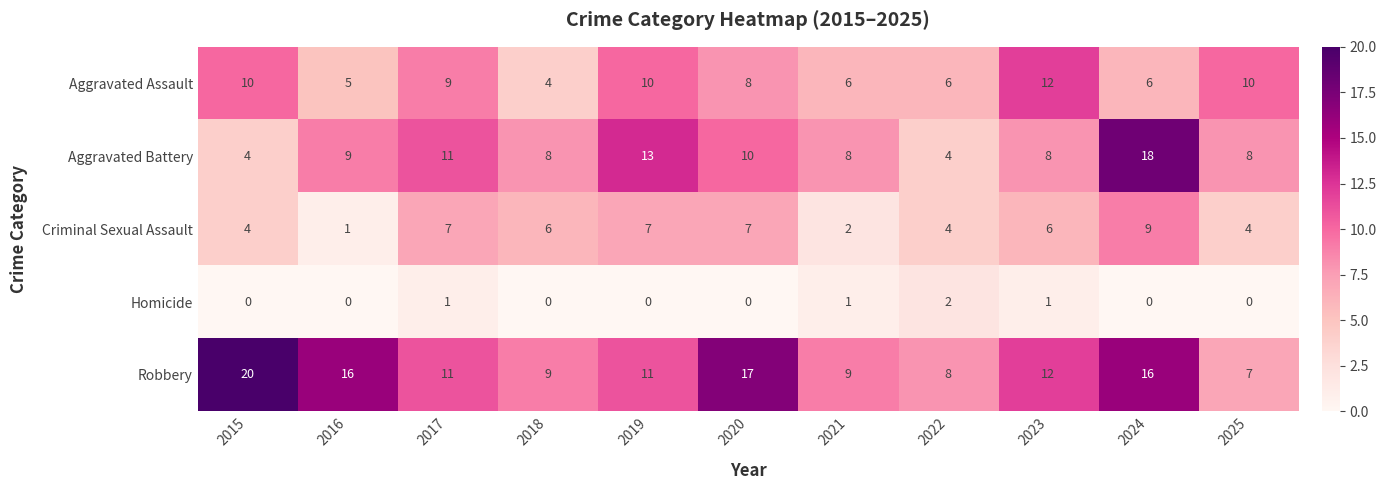

Which series has the largest total across all categories?

Robbery